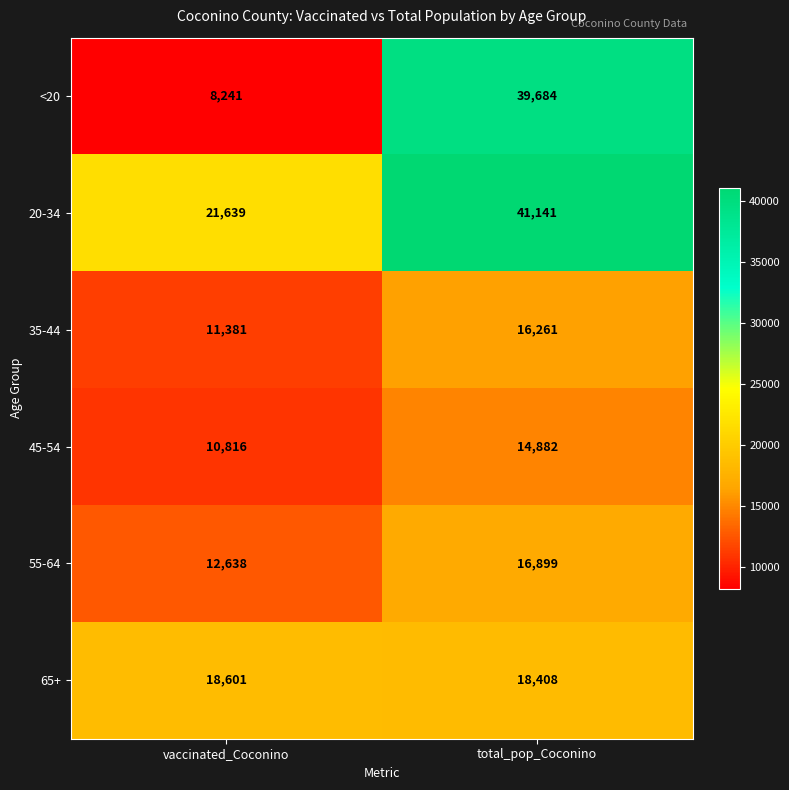

Reading left to right, extract all data points from this chart.

<20: vaccinated_Coconino=8241	total_pop_Coconino=39684
20-34: vaccinated_Coconino=21639	total_pop_Coconino=41141
35-44: vaccinated_Coconino=11381	total_pop_Coconino=16261
45-54: vaccinated_Coconino=10816	total_pop_Coconino=14882
55-64: vaccinated_Coconino=12638	total_pop_Coconino=16899
65+: vaccinated_Coconino=18601	total_pop_Coconino=18408